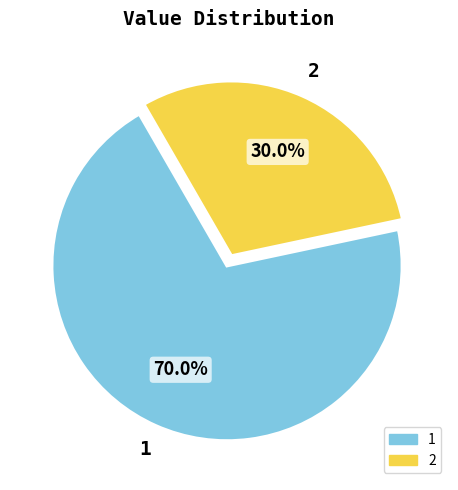

Which has a higher value, 1 or 2?

1